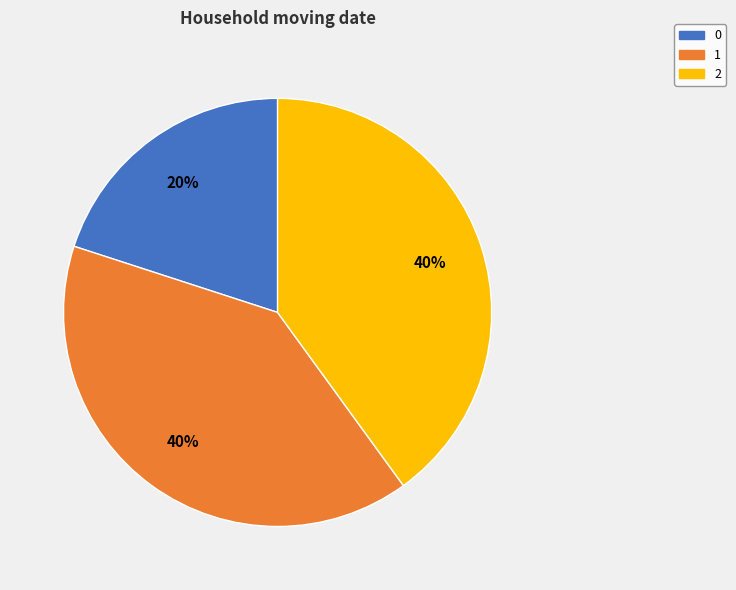

True or false: 1 accounts for 53% of the total.

False